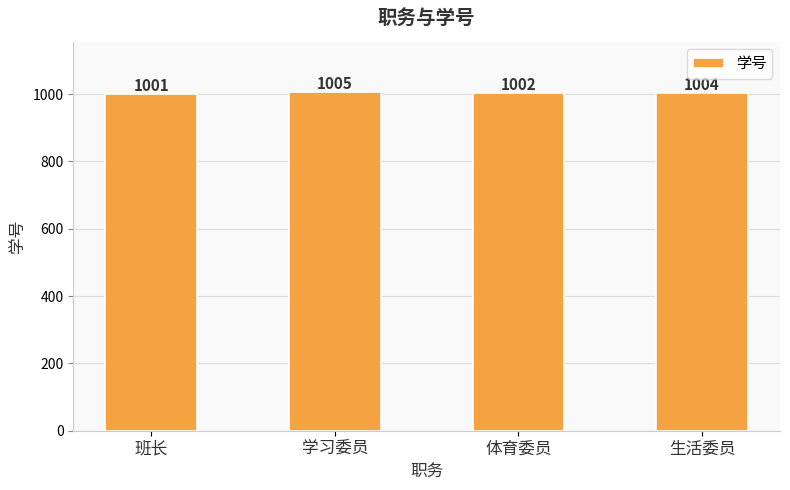

Reading right to left, list all the values displayed in this chart.

生活委员=1004	体育委员=1002	学习委员=1005	班长=1001